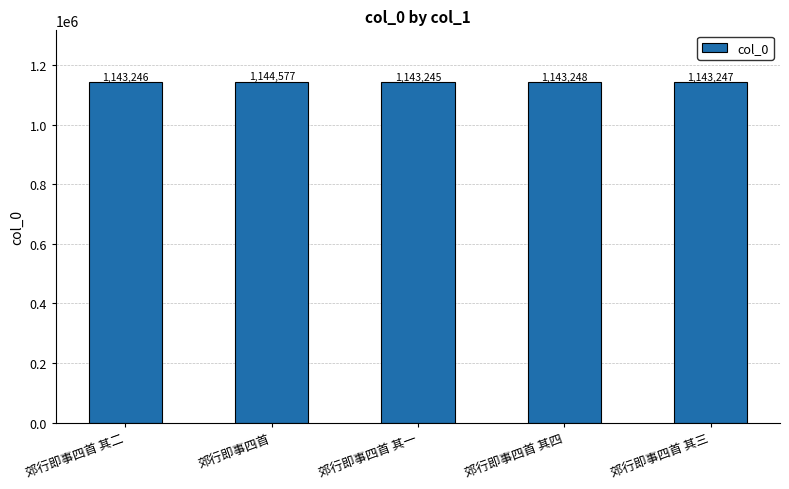

Reading left to right, extract all data points from this chart.

1143246	1144577	1143245	1143248	1143247